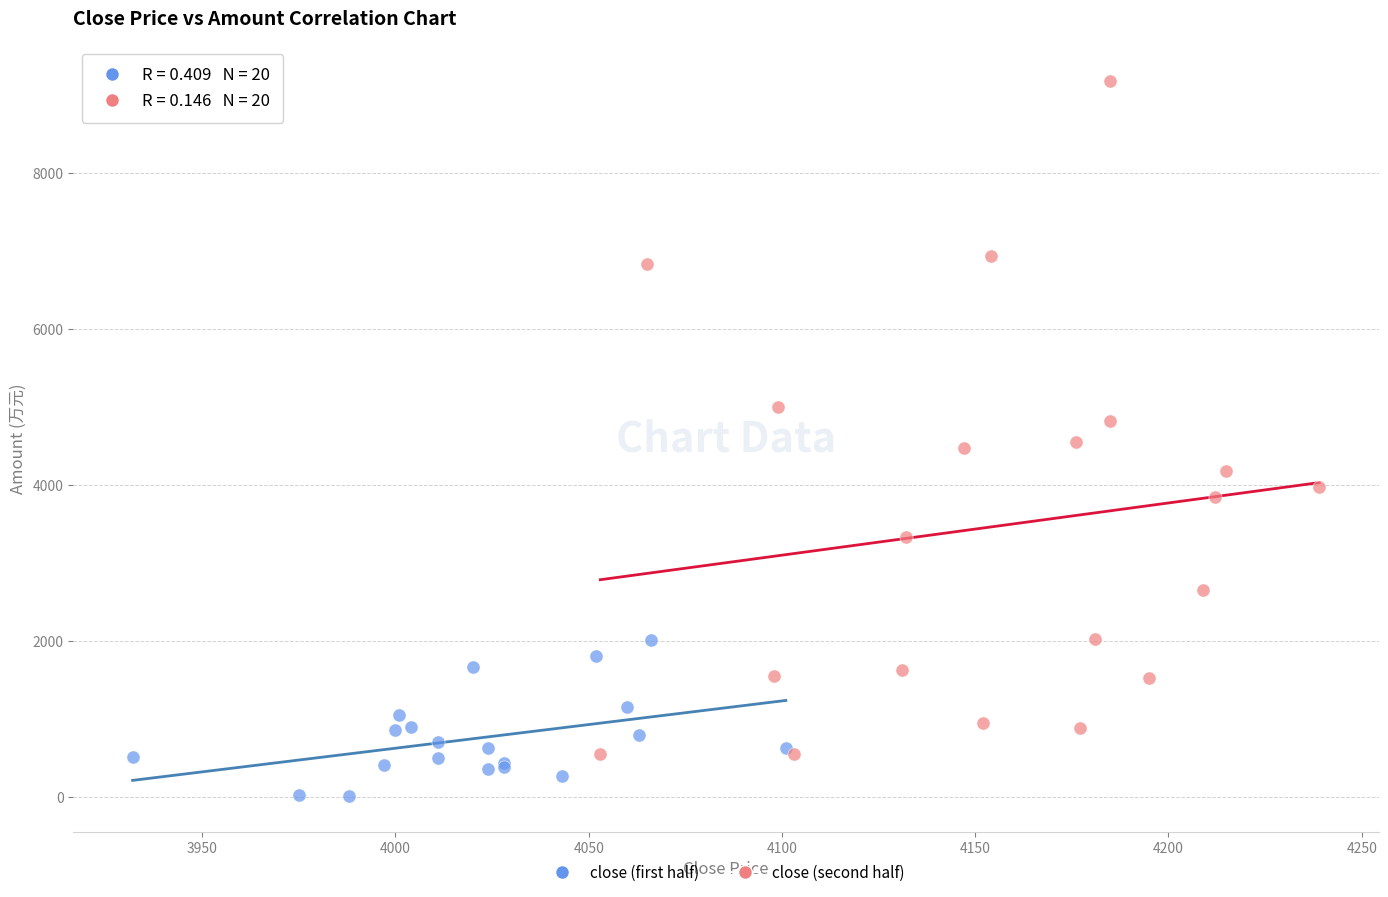

Which series has the widest spread of Y values?

close (second half)